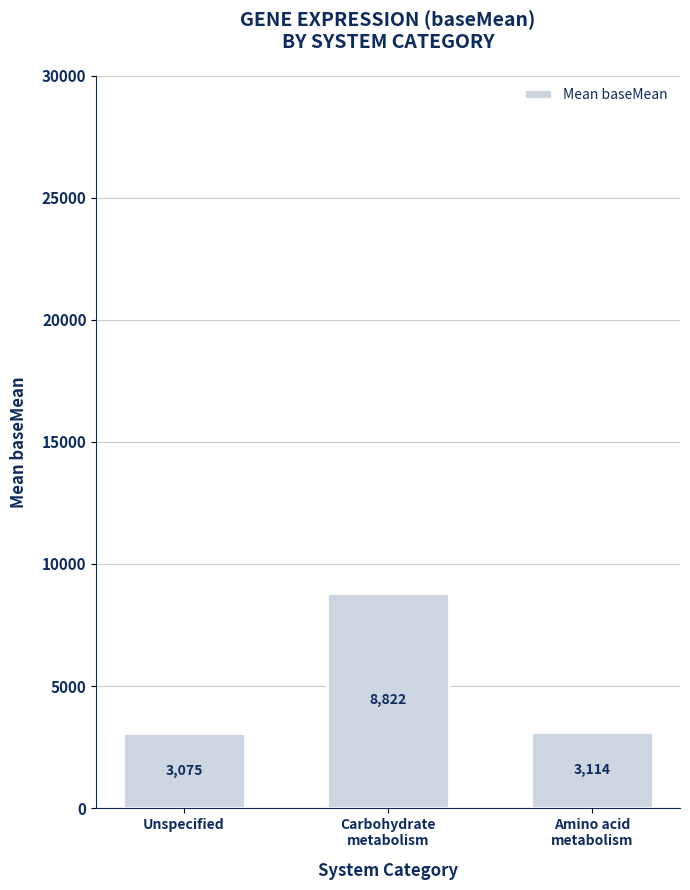

How many values exceed 3113?

2